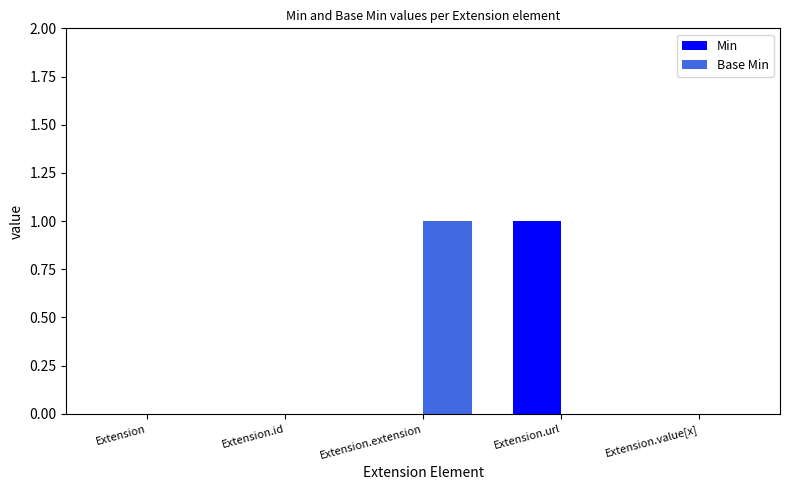

True or false: Min has a value of 0 at Extension.id.

True